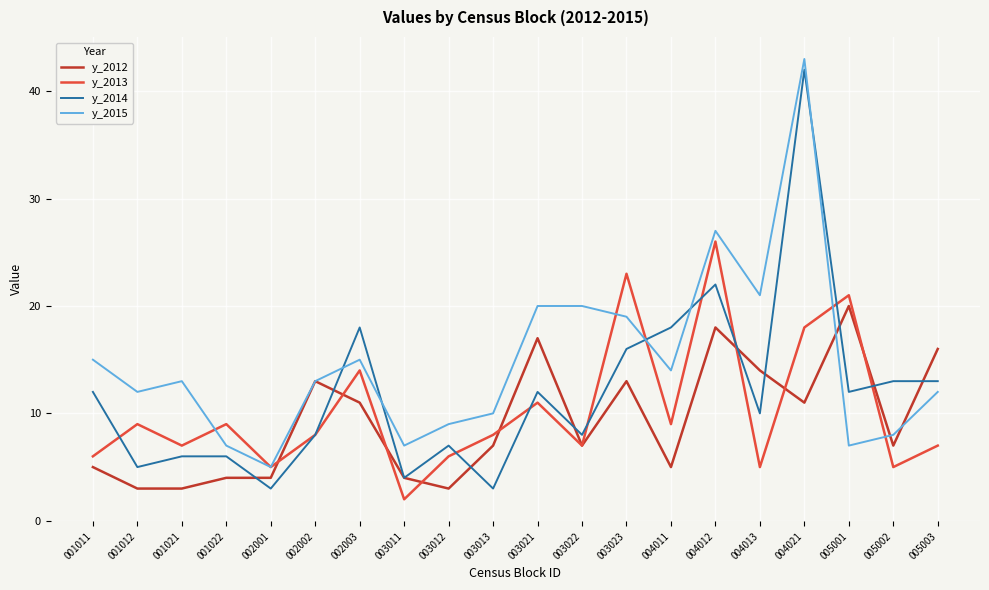

At which category is the sum across all series the highest?

004021